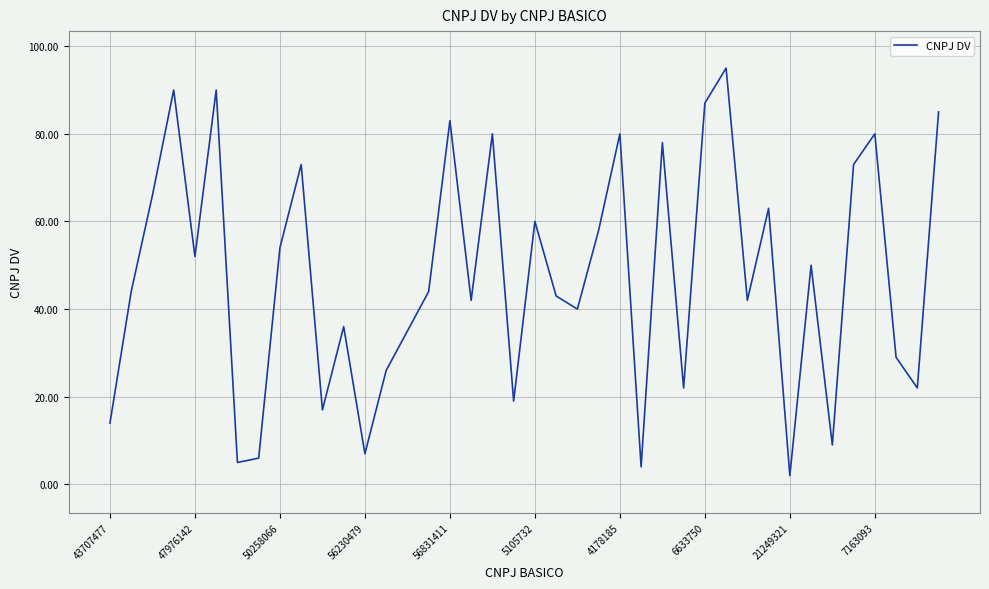

What is the greatest value displayed?

95